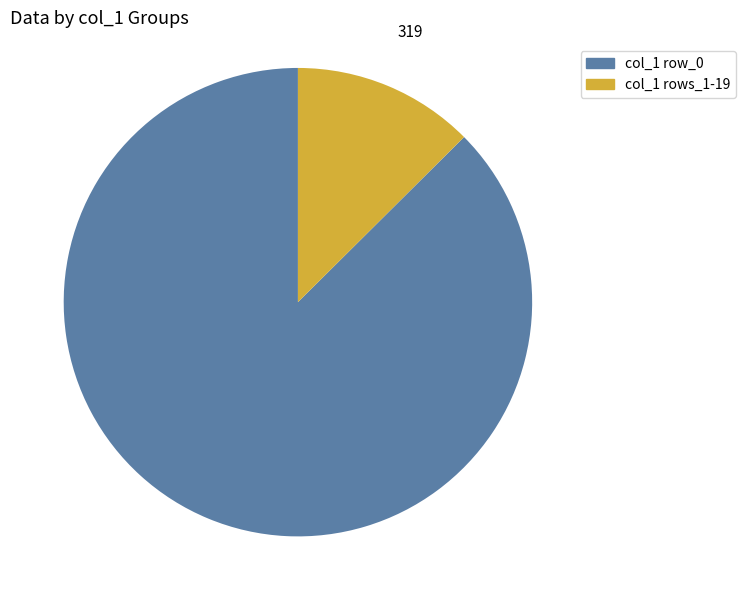

Is there a majority slice in this chart?

Yes